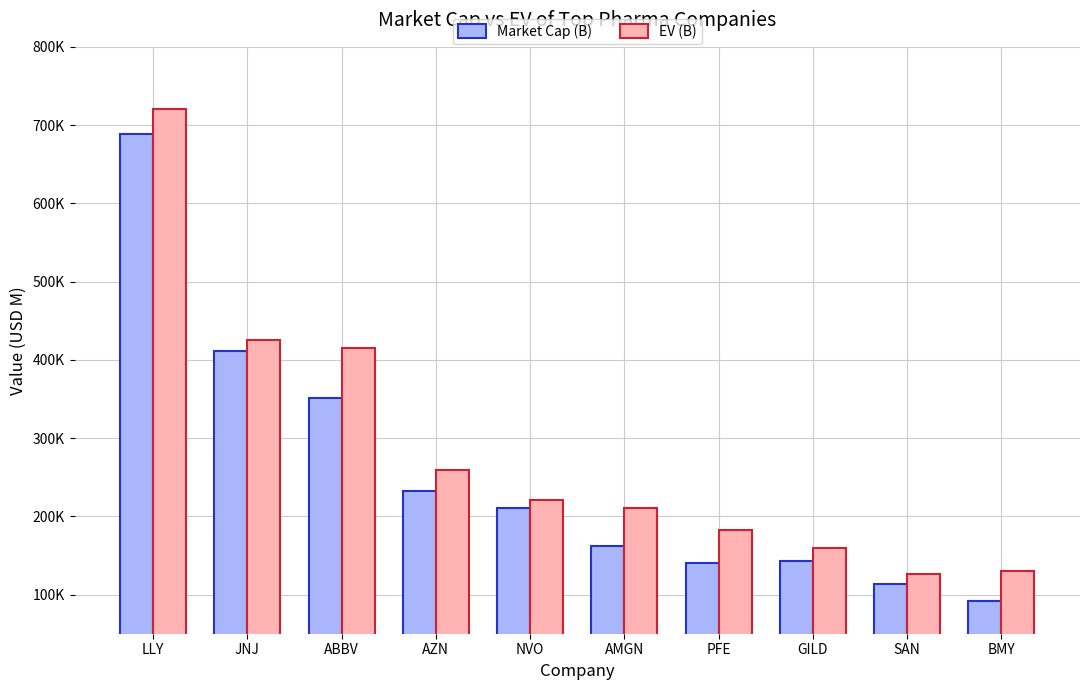

Reading left to right, extract all data points from this chart.

Market Cap (B): 687995.4	411618.5	350696.5	232939.2	210695.9	162300.0	139780.8	143211.2	113866.0	92076.0
EV (B): 720068.4	425089.5	415122.5	259006.2	221074.1	210871.0	182559.8	159931.2	126612.1	130546.0